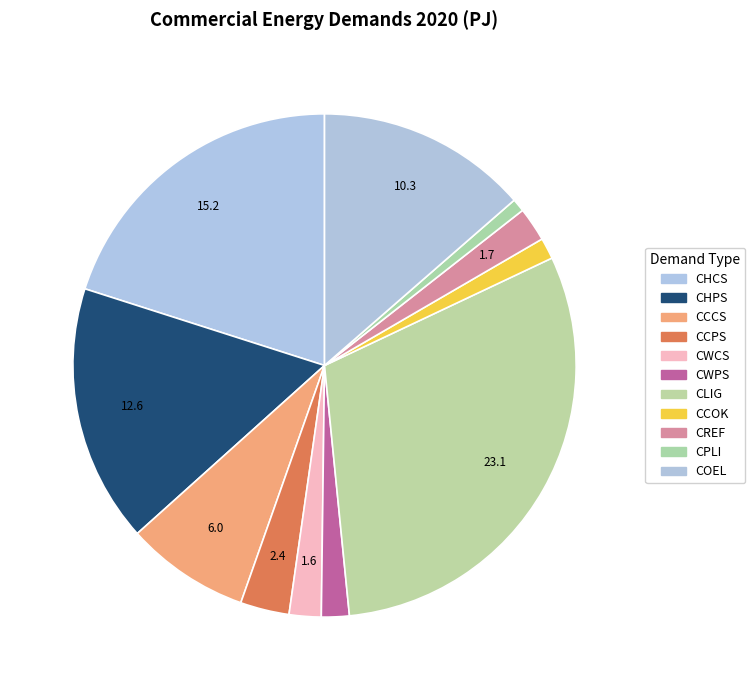

Do CREF and CPLI together represent more than half of the pie?

No